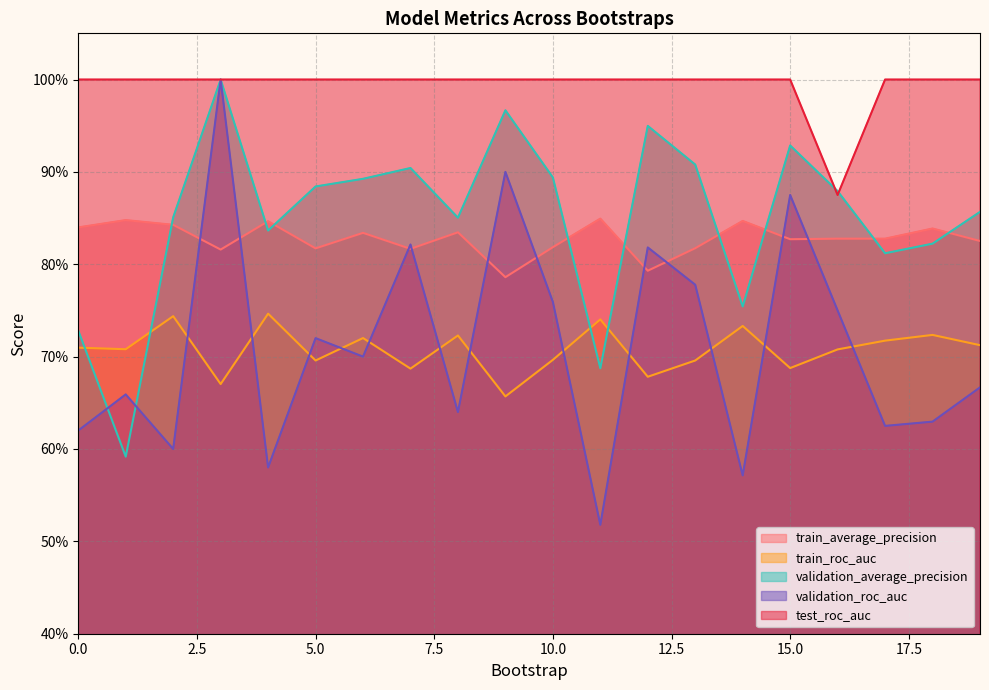

True or false: train_roc_auc and train_average_precision cross at least once.

False